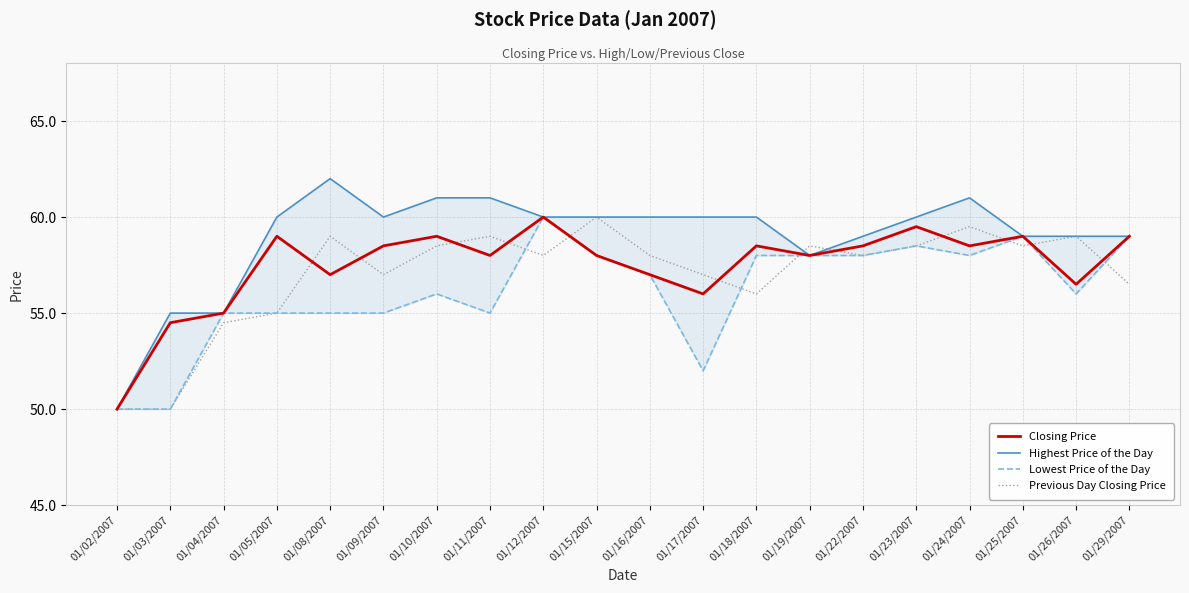

True or false: Previous Day Closing Price has more than 2 interior local peaks.

True